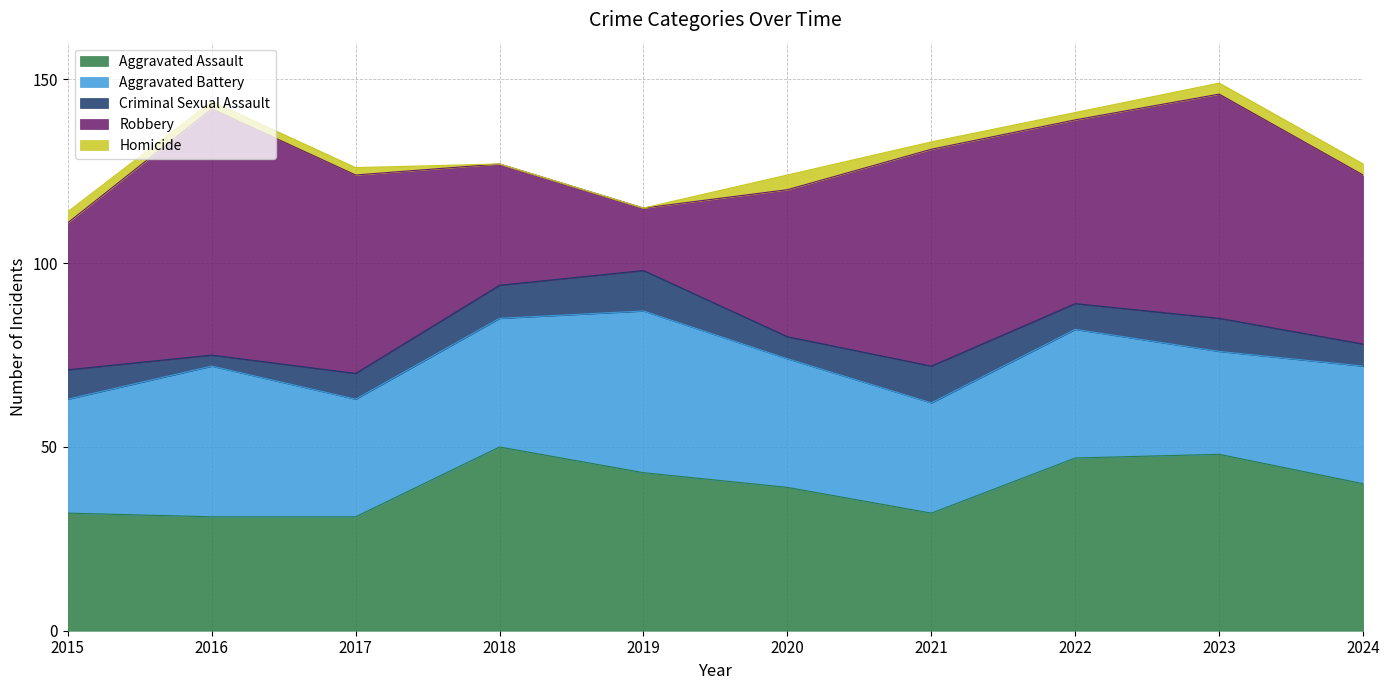

At how many categories does at least one series exceed 55?

3